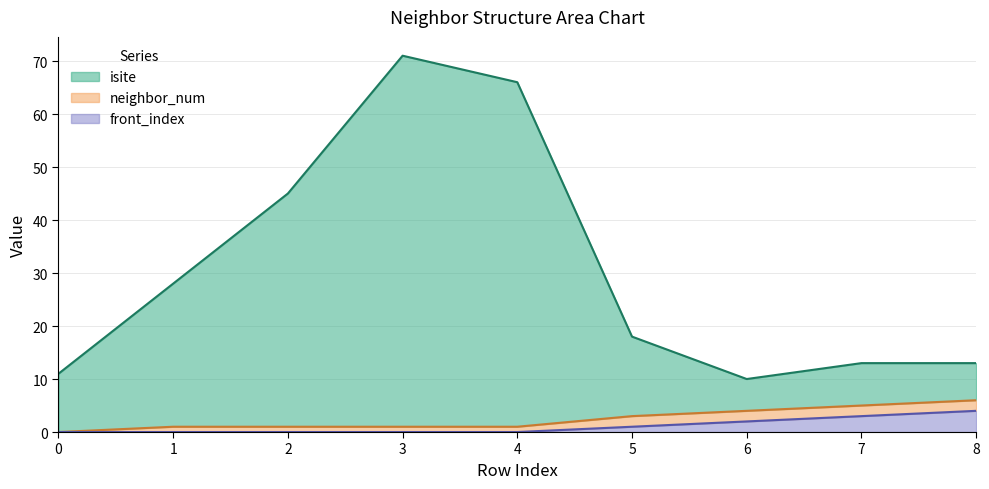

The front_index series shows 2 at 0. True or false?

False